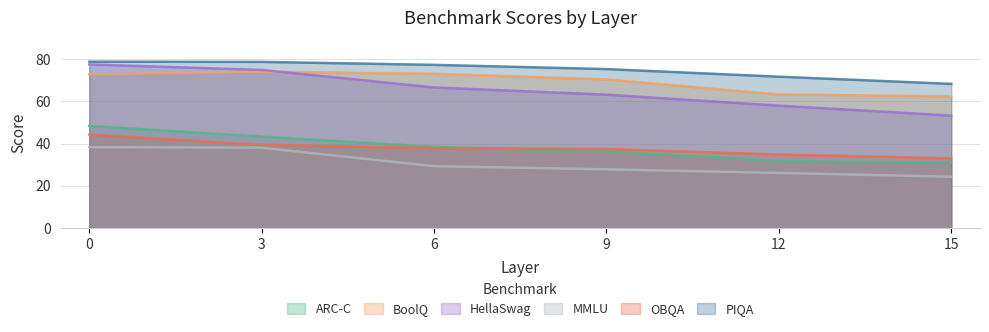

Is it true that PIQA equals 105.1 at 15?

False